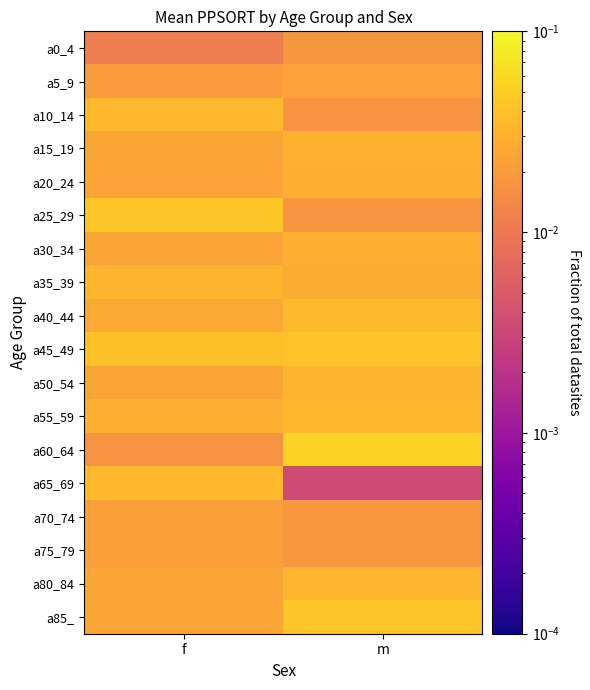

Which series has the largest total across all categories?

a45_49